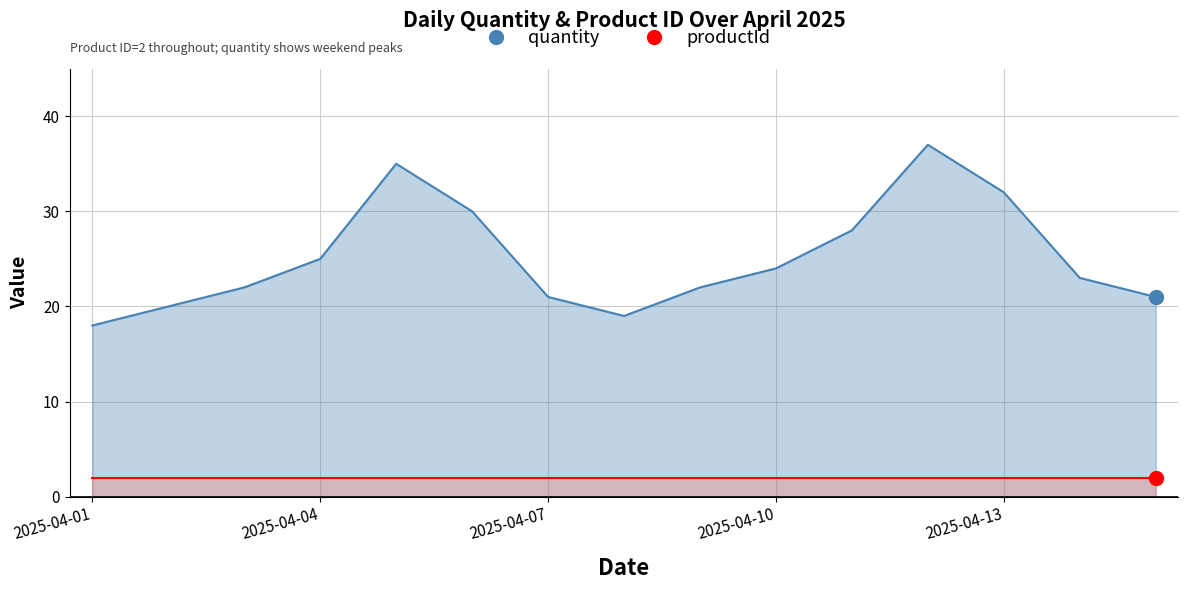

What is the sum of all values?

377